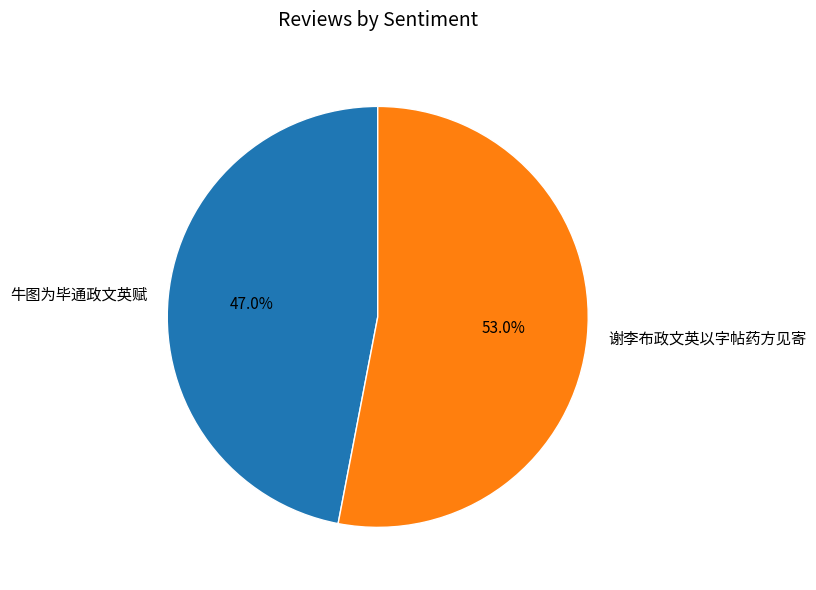

How many segments does this pie chart have?

2